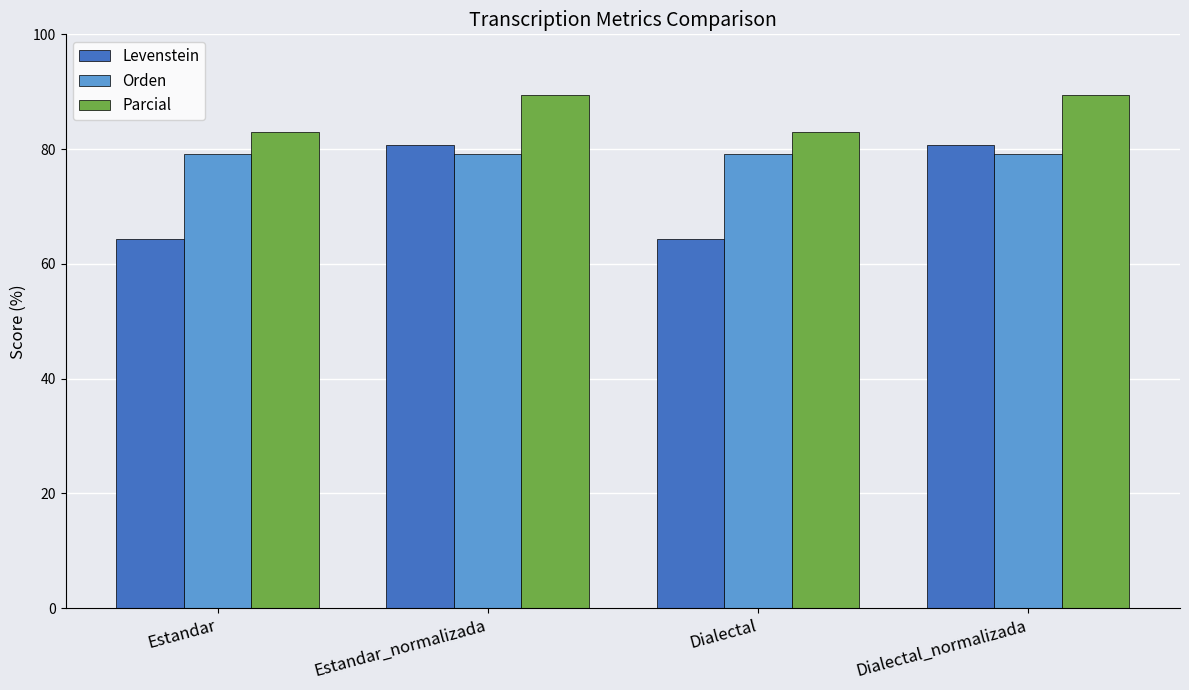

Is the value of Orden at Dialectal greater than the value of Levenstein at Dialectal?

Yes